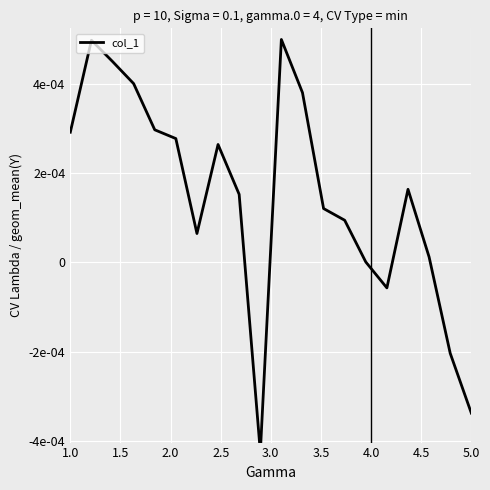

The chart shows a value of 0.0 at 4.5. True or false?

True